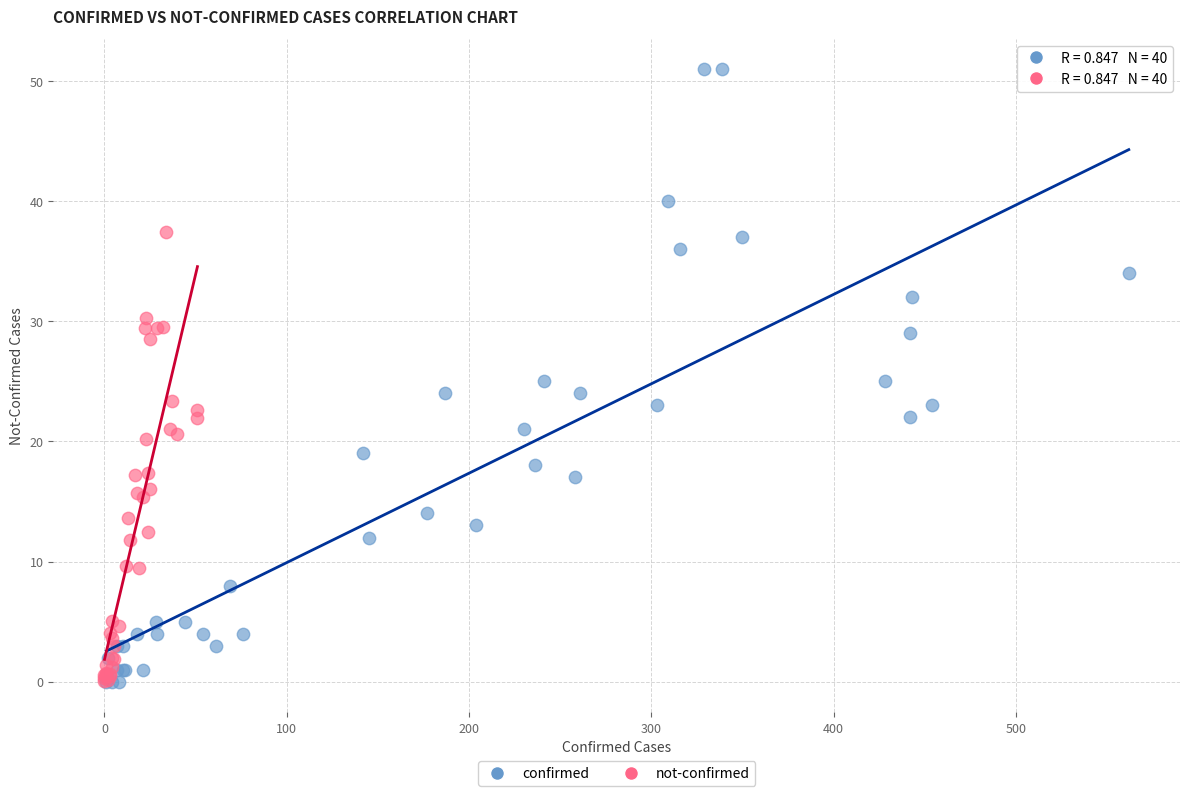

Which series contains the highest Y value?

confirmed